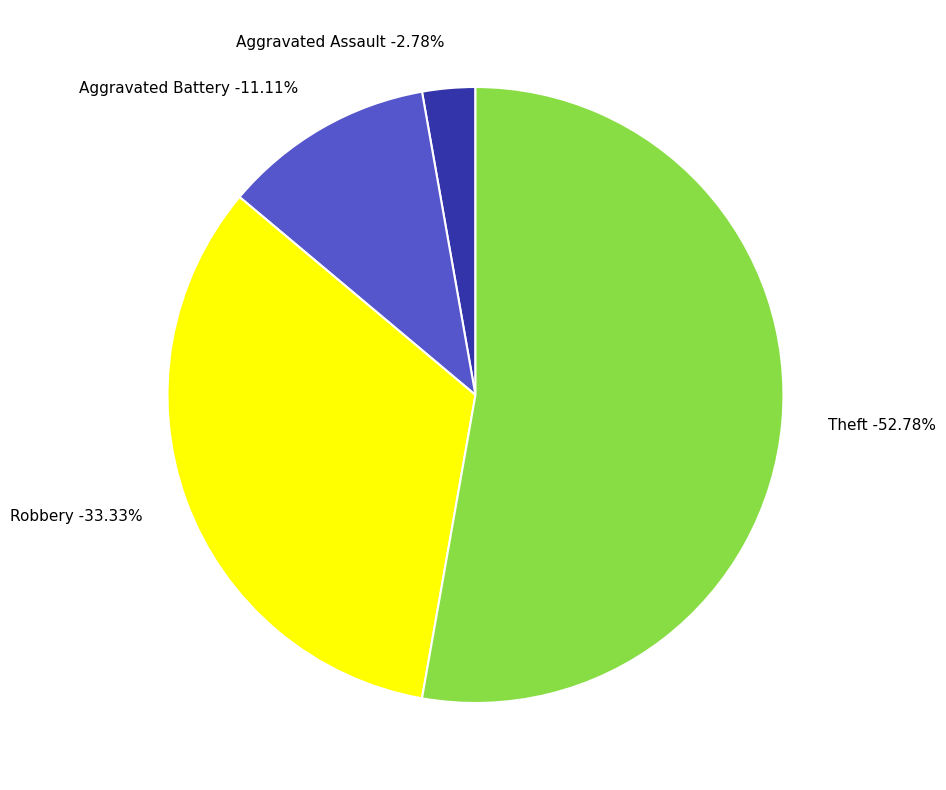

What is the change in value from Aggravated Assault to Theft?

+18